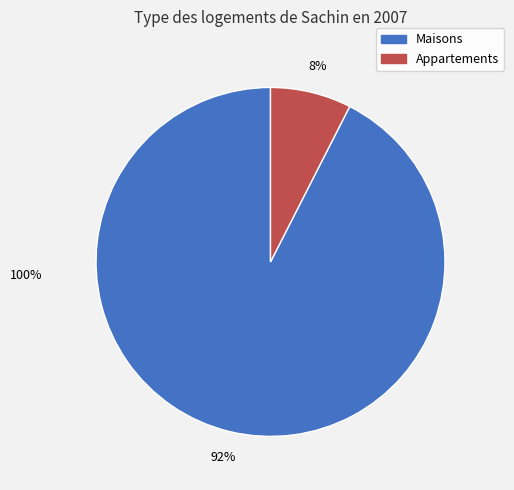

How many slices are in this pie chart?

2